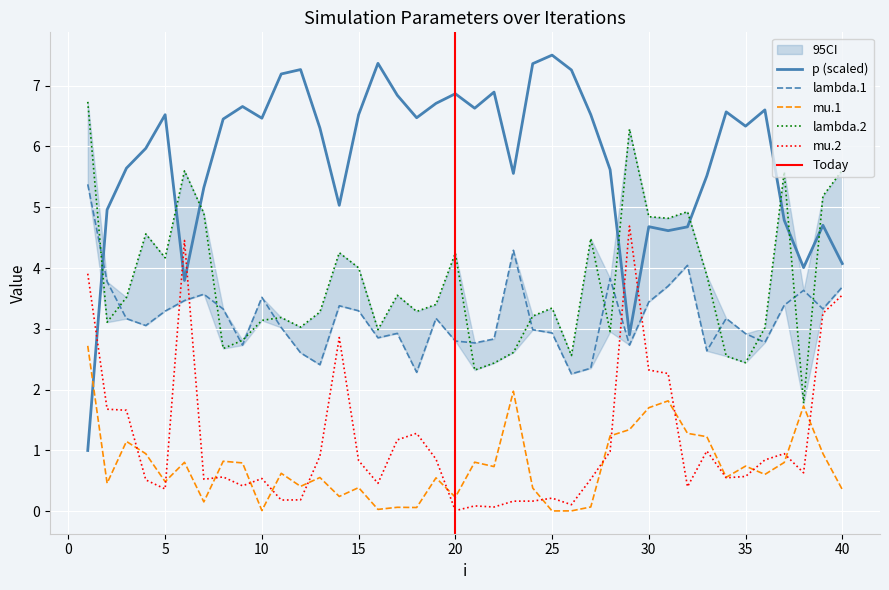

Reading right to left, transcribe all the data shown in this chart.

lambda.1: 3.7	3.3	3.6	3.4	2.8	2.9	3.2	2.6	4.0	3.7	3.4	2.7	3.8	2.4	2.3	2.9	3.0	4.3	2.8	2.8	2.8	3.2	2.3	2.9	2.9	3.3	3.4	2.4	2.6	3.0	3.5	2.7	3.3	3.6	3.5	3.3	3.1	3.2	3.8	5.4
mu.1: 0.4	0.9	1.7	0.8	0.6	0.7	0.6	1.2	1.3	1.8	1.7	1.3	1.2	0.1	0.0	0.0	0.4	2.0	0.7	0.8	0.2	0.6	0.1	0.1	0.0	0.4	0.2	0.6	0.4	0.6	0.0	0.8	0.8	0.2	0.8	0.5	0.9	1.1	0.5	2.7
lambda.2: 5.6	5.2	1.8	5.6	3.0	2.4	2.6	3.9	4.9	4.8	4.8	6.3	3.0	4.5	2.6	3.3	3.2	2.6	2.4	2.3	4.2	3.4	3.3	3.6	3.0	4.0	4.3	3.3	3.0	3.2	3.1	2.8	2.7	4.9	5.6	4.2	4.6	3.5	3.1	6.7
mu.2: 3.6	3.3	0.6	0.9	0.8	0.6	0.6	1.0	0.4	2.3	2.3	4.7	1.0	0.5	0.1	0.2	0.2	0.2	0.1	0.1	0.0	0.9	1.3	1.2	0.5	0.8	2.9	0.9	0.2	0.2	0.5	0.4	0.6	0.5	4.5	0.4	0.5	1.7	1.7	3.9
p: 4.1	4.7	4.0	4.8	6.6	6.3	6.6	5.5	4.7	4.6	4.7	2.9	5.6	6.5	7.3	7.5	7.4	5.6	6.9	6.6	6.9	6.7	6.5	6.8	7.4	6.5	5.0	6.3	7.3	7.2	6.5	6.7	6.4	5.3	3.8	6.5	6.0	5.6	5.0	1.0